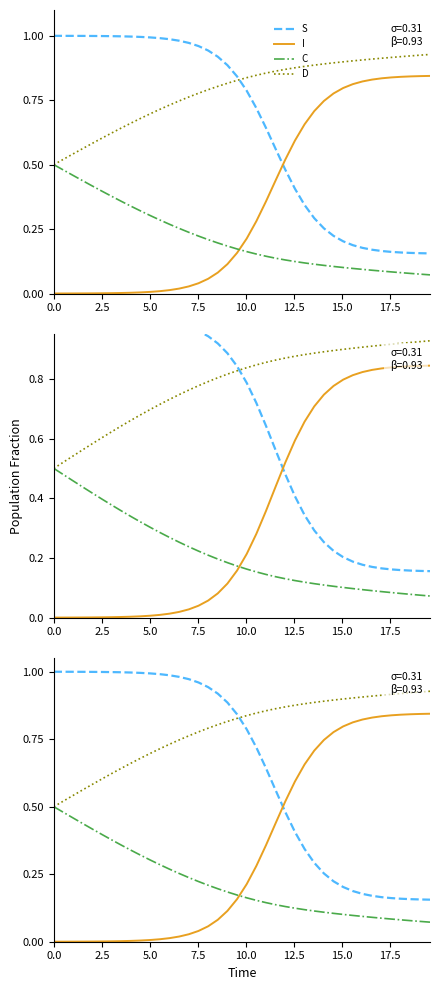

Count the C values in the range 0 to 1.

40